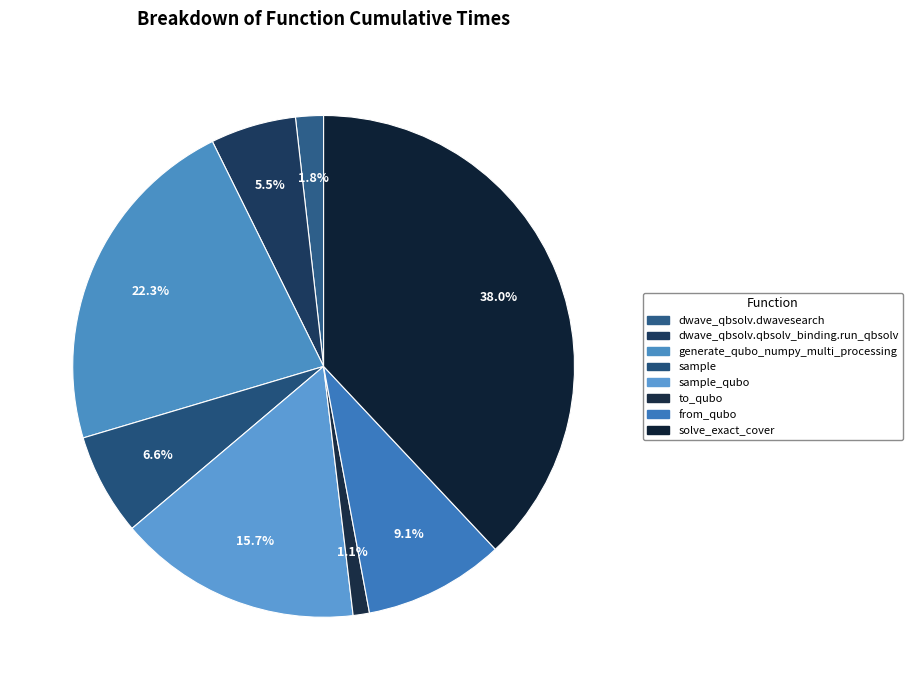

The generate_qubo_numpy_multi_processing slice represents 22% of the pie. True or false?

True